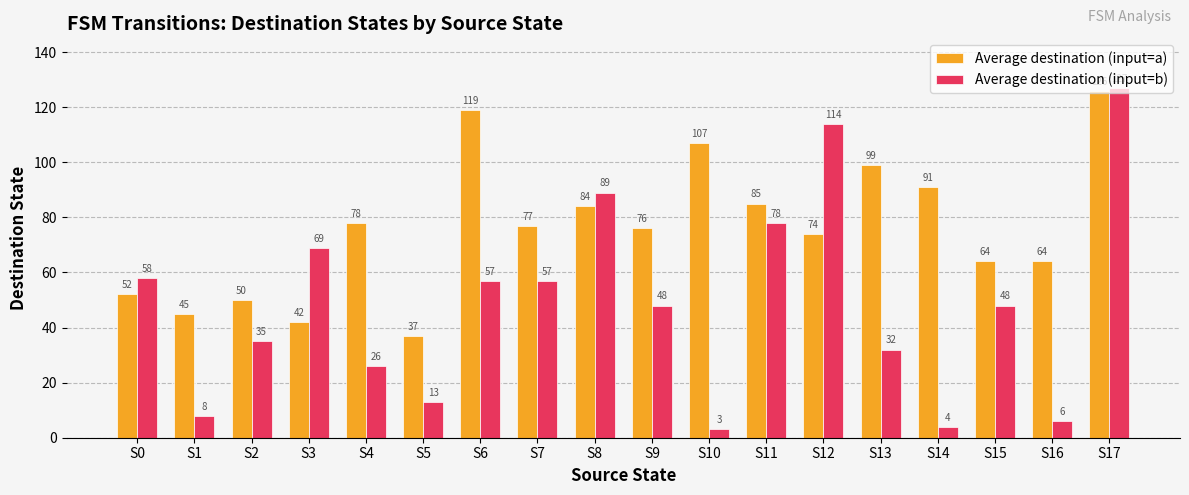

Count the number of data series in this chart.

2